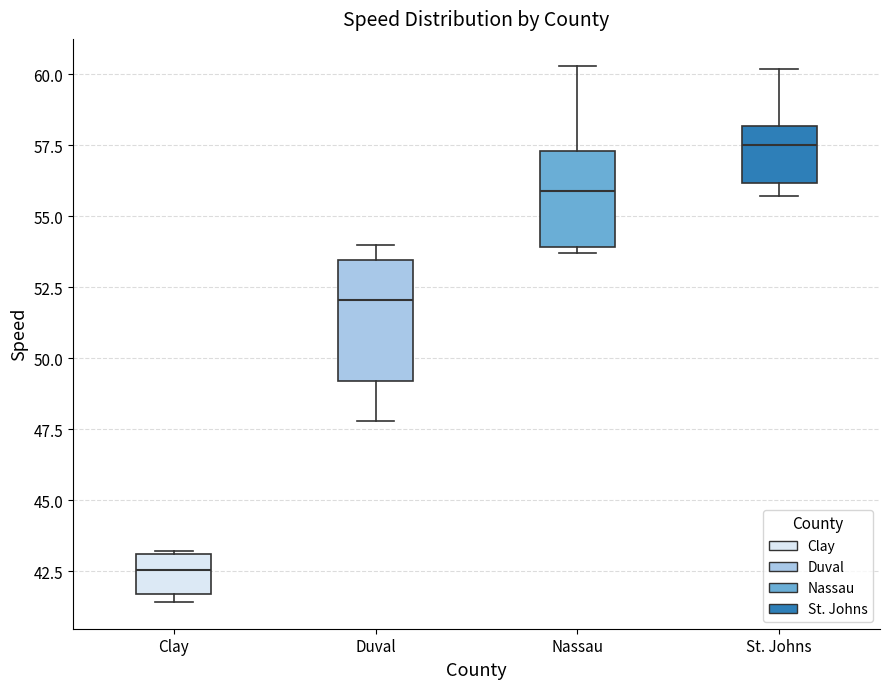

Reading left to right, transcribe this box plot: for each box, give where its median line is, the range the box spans, and where its two whiskers end, as read against the y-axis. The values are not printed on the chart, so give them approximately, as read against the axis.

Clay: median 42.5, box 41.5 to 43.0, whiskers 41.5 (just below the box's lower edge) to 43.0
Duval: median 52.0, box 49.0 to 53.5, whiskers 48.0 to 54.0
Nassau: median 56.0, box 54.0 to 57.5, whiskers 53.5 to 60.5
St. Johns: median 57.5, box 56.0 to 58.0, whiskers 55.5 to 60.0